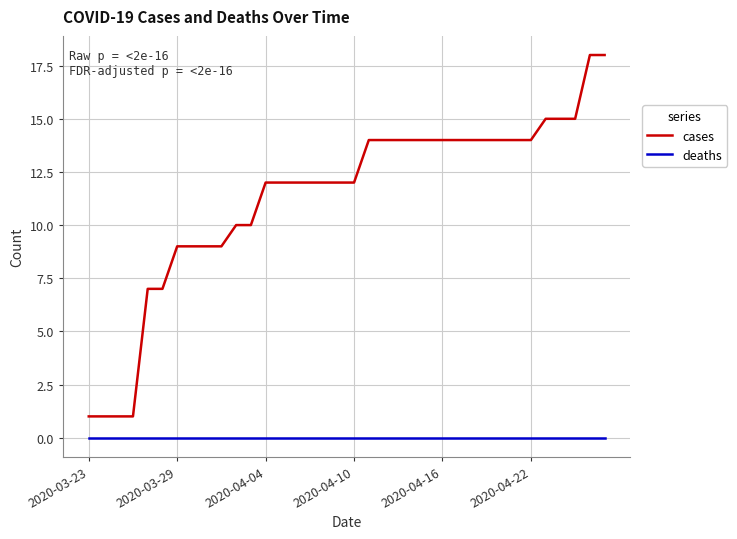

True or false: cases and deaths cross at least once.

False